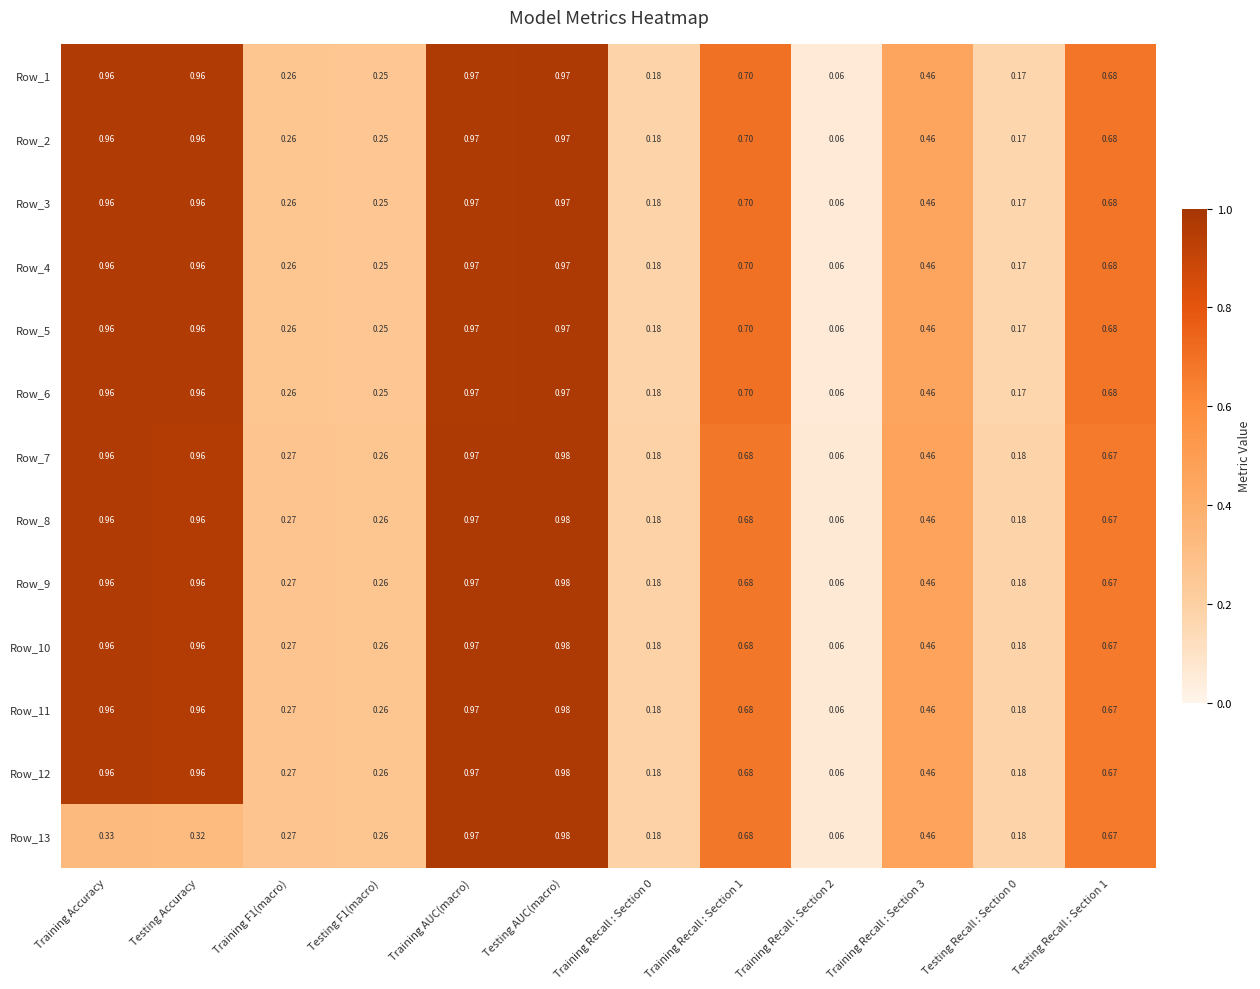

Is the value of Row_9 at Training Recall : Section 3 greater than the value of Row_3 at Testing F1(macro)?

Yes